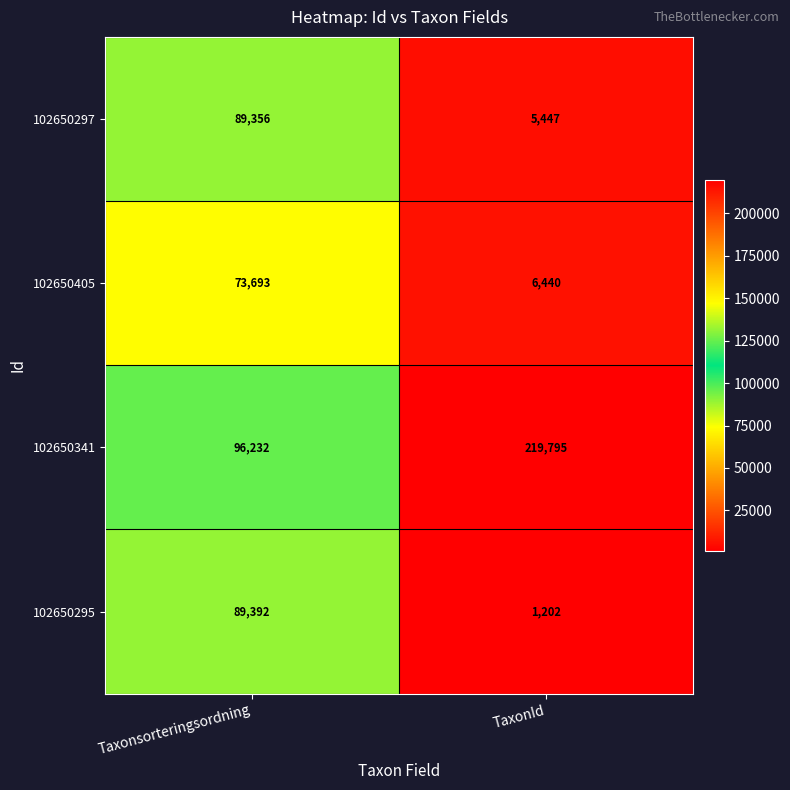

Between Taxonsorteringsordning and TaxonId, which series saw the biggest shift?

102650341